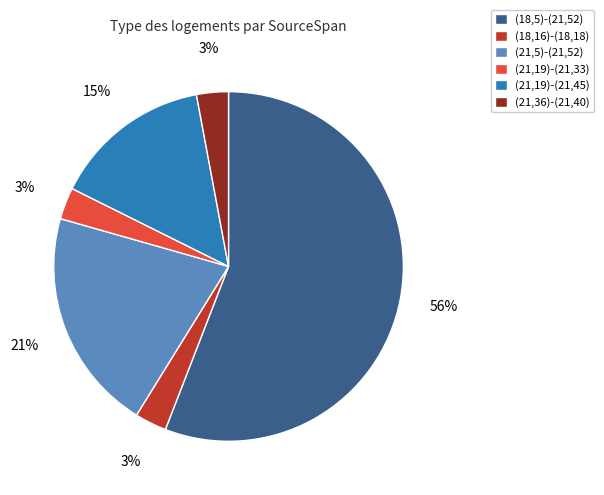

To the nearest percent, what is the combined percentage of (21,5)-(21,52) and (21,19)-(21,33)?

24%